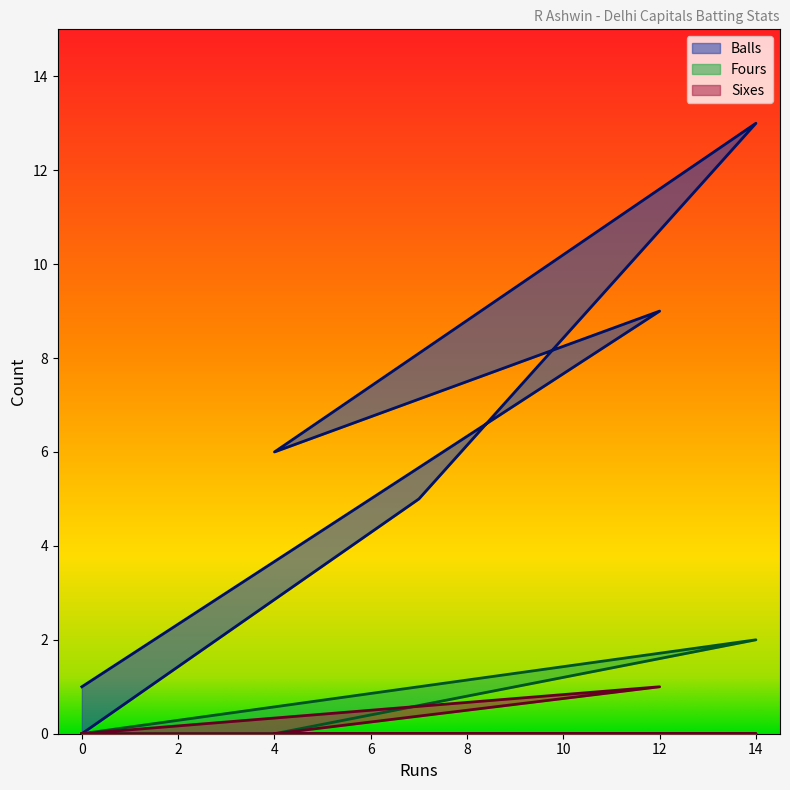

Which series changed the most between 4 and 0?

Balls